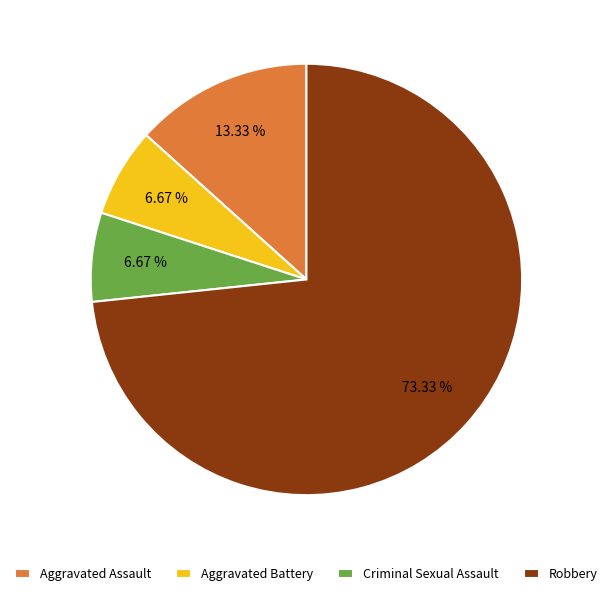

Between Aggravated Assault and Robbery, which is larger?

Robbery